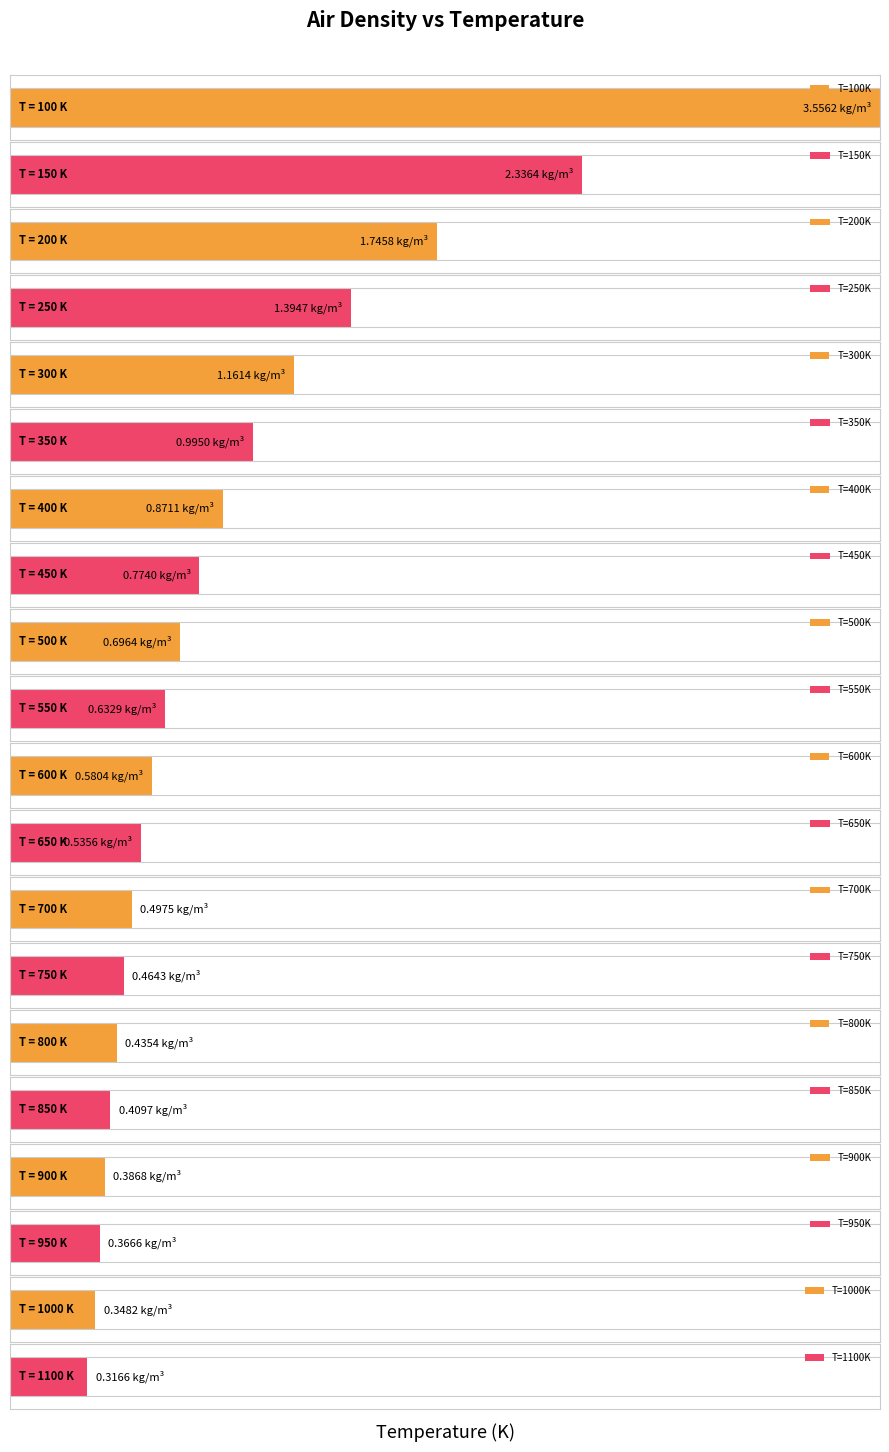

What is the minimum value shown in the chart?

0.3